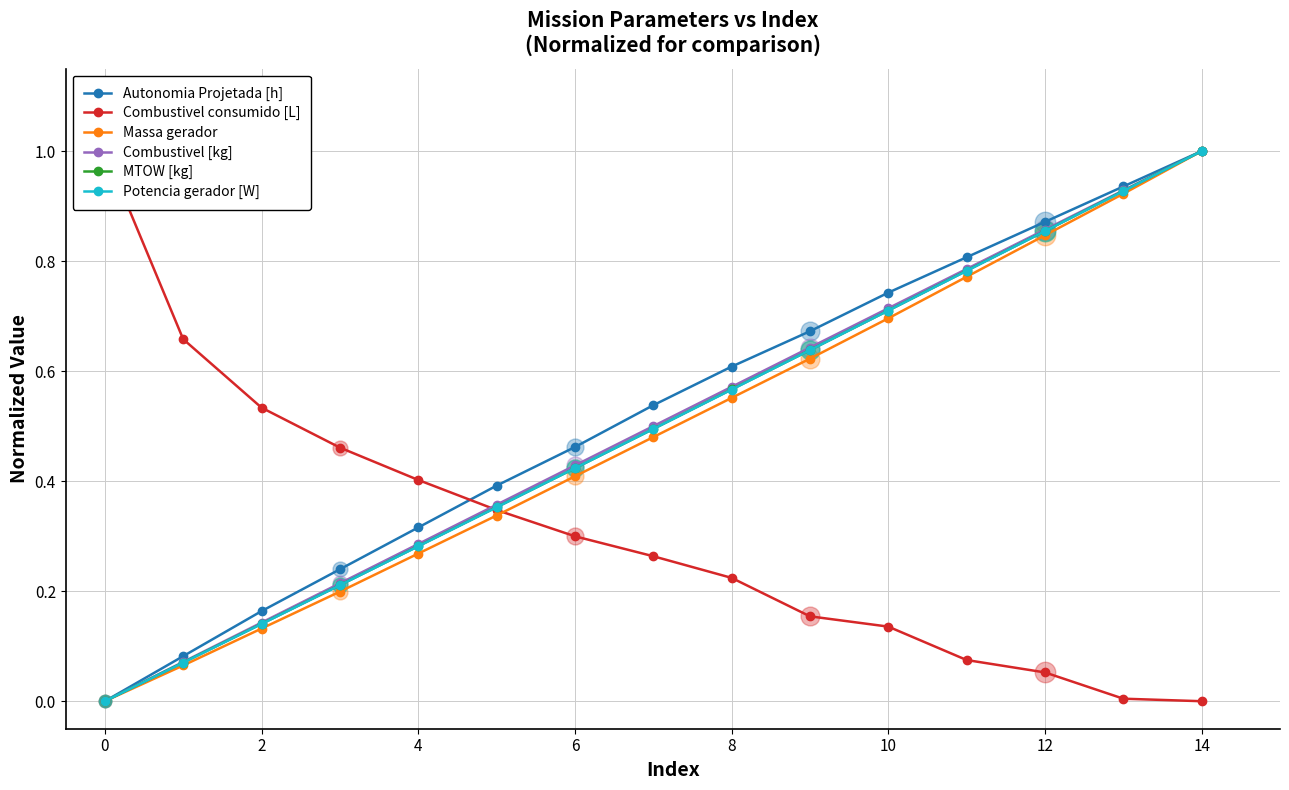

Which series has the widest spread of Y values?

Potencia gerador [W]